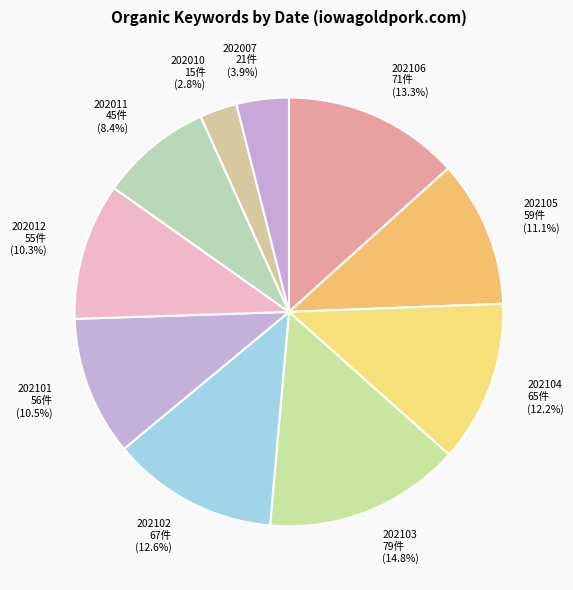

Count the number of slices in the pie.

10